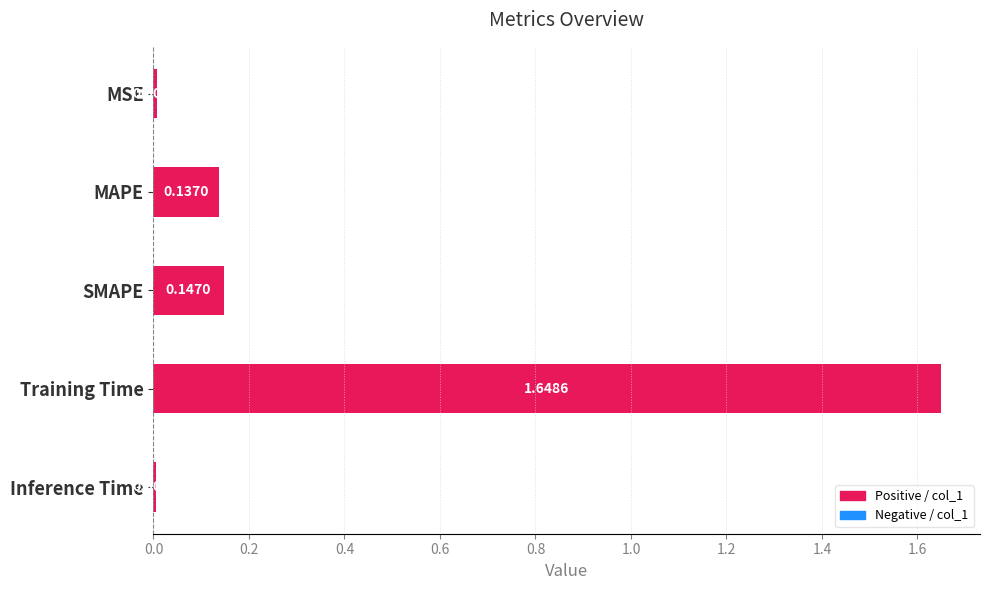

Rank the categories by value from highest to lowest.

Training Time, SMAPE, MAPE, MSE, Inference Time